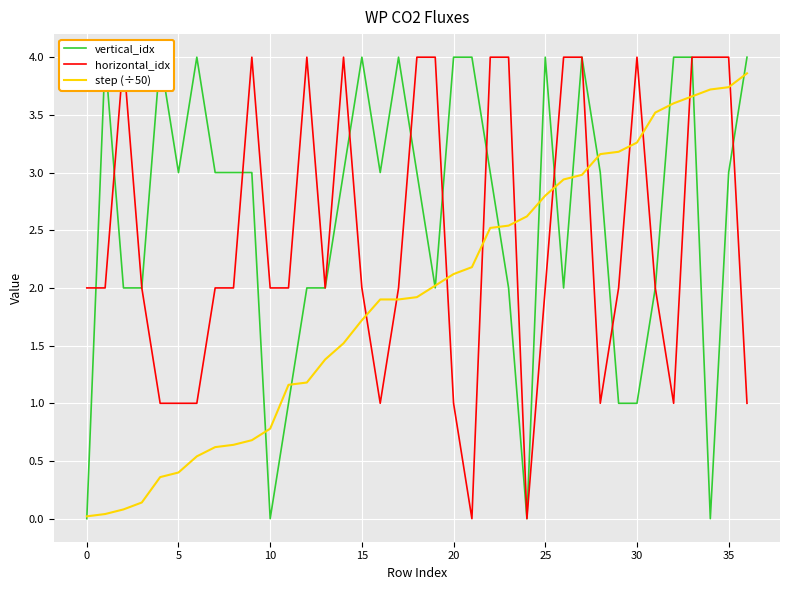

At which category is the sum across all series the highest?

33